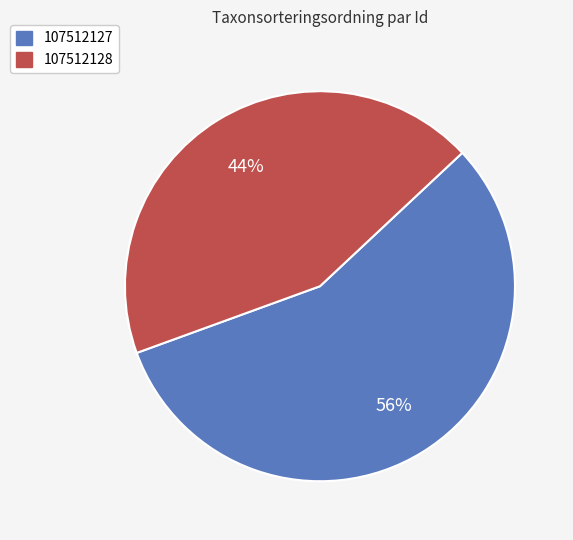

Is the sum of 107512127 and 107512128 greater than half?

Yes